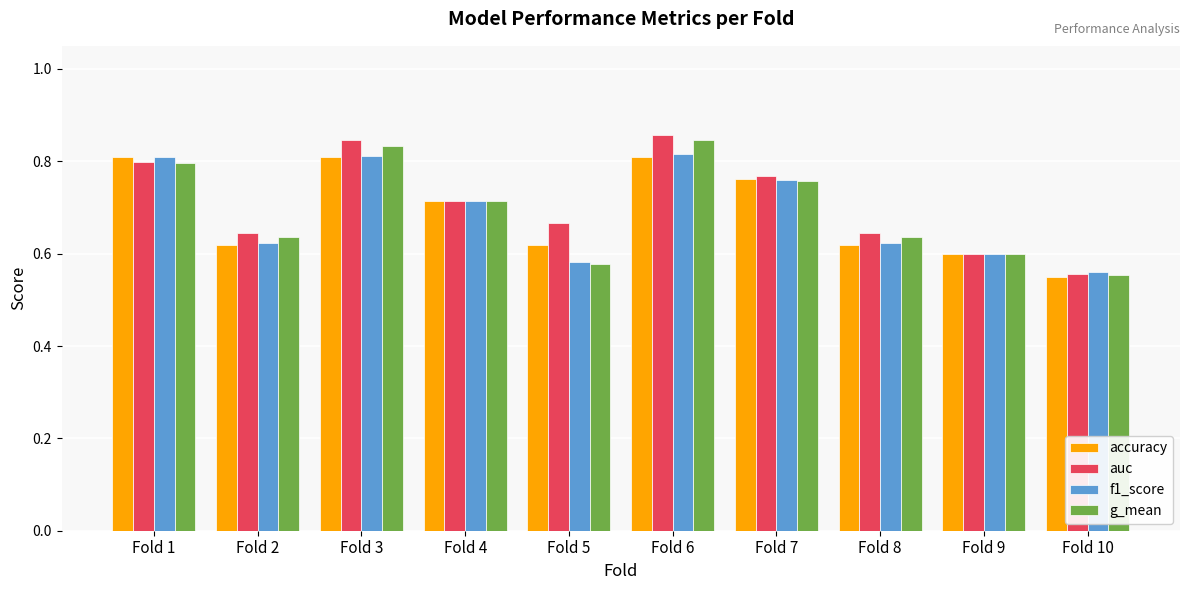

Count the auc values in the range 0 to 1.

10